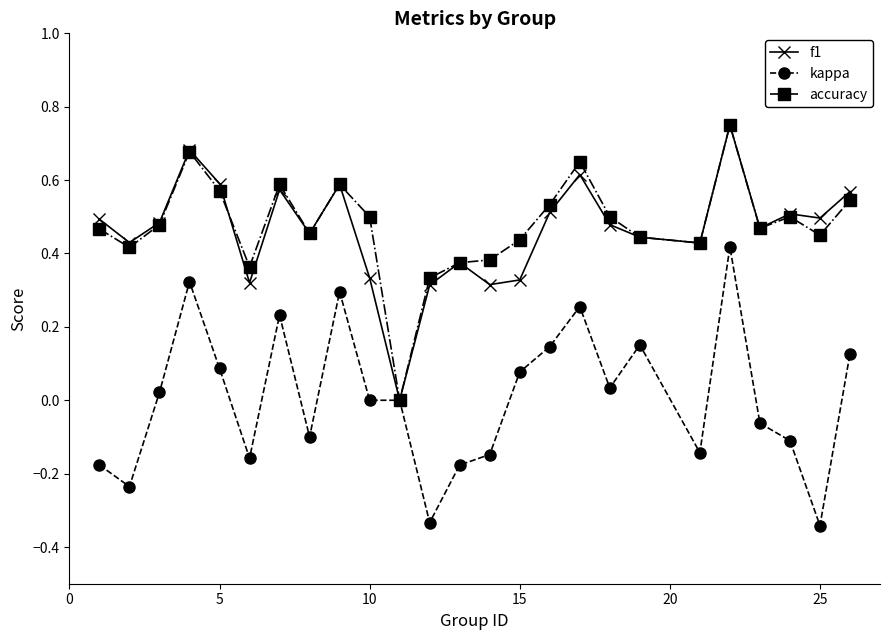

True or false: f1 has more than 1 interior local peaks.

True